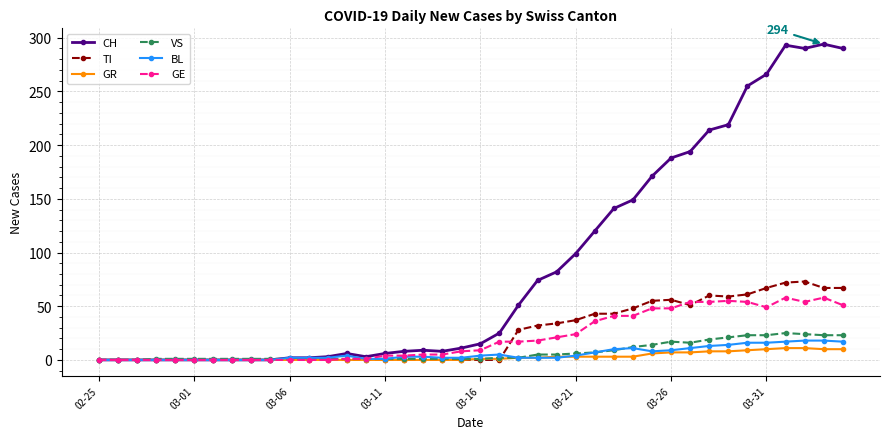

True or false: BL has more than 1 points higher than both neighbors.

True